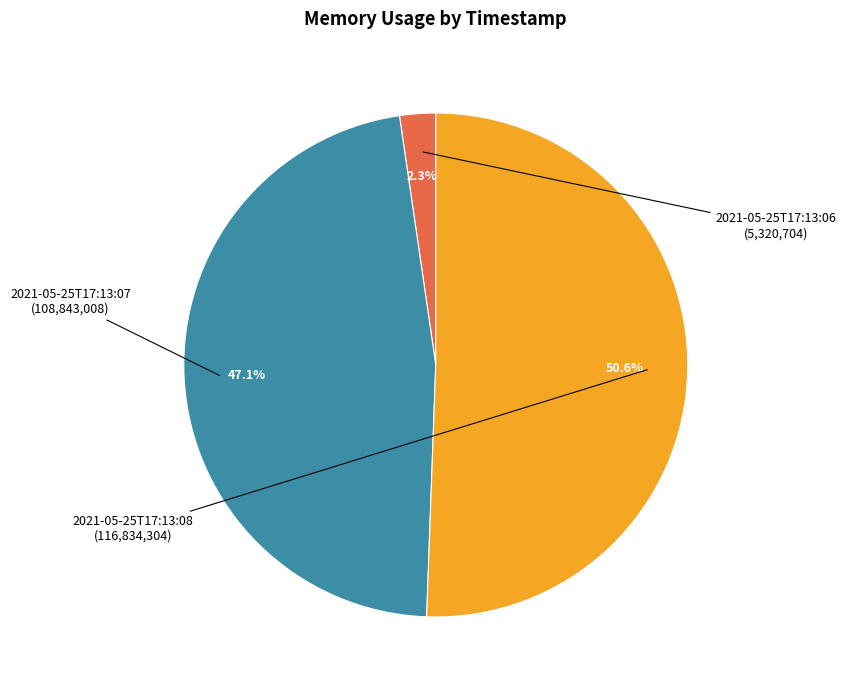

What is the largest slice in the pie chart?

2021-05-25T17:13:08